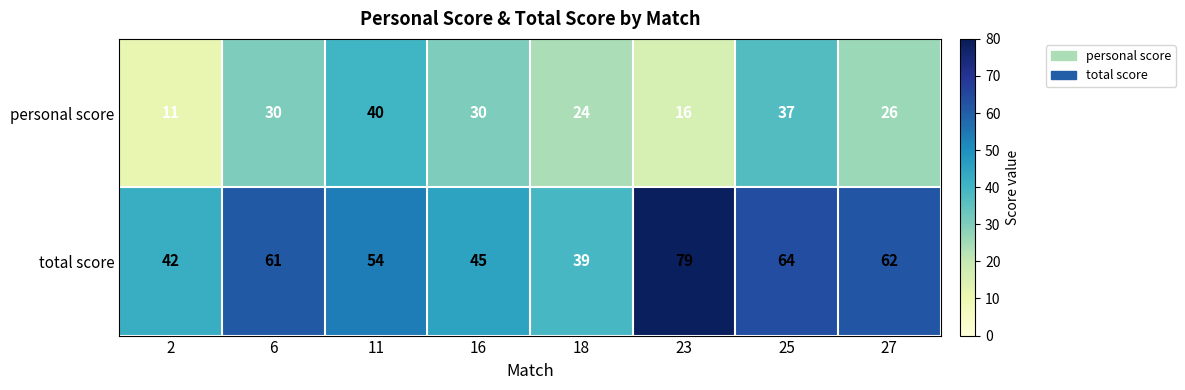

Between 23 and 27, which series saw the biggest shift?

total score